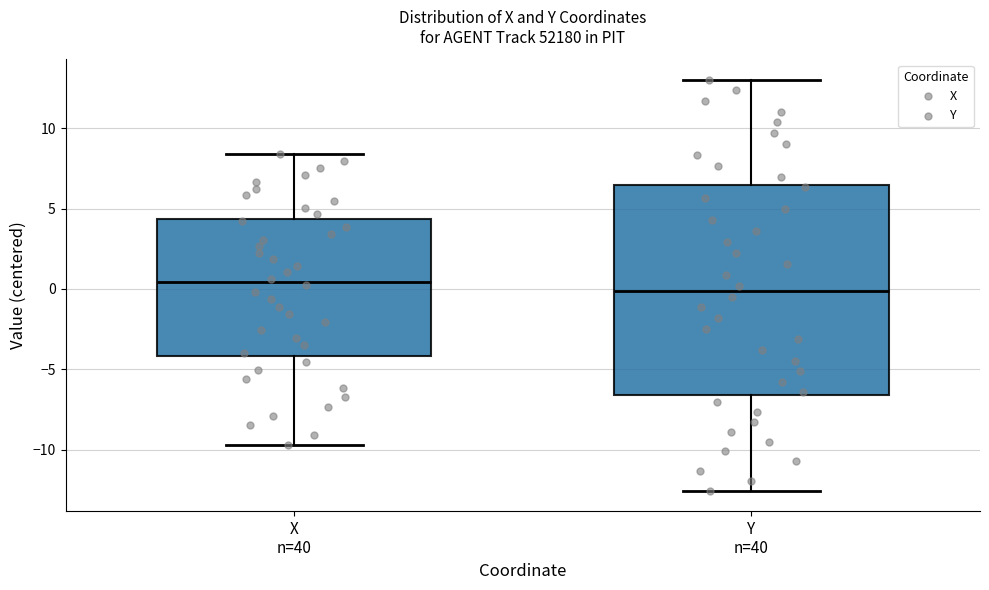

Which box is the tallest, from its lower edge to its upper edge?

Y n=40